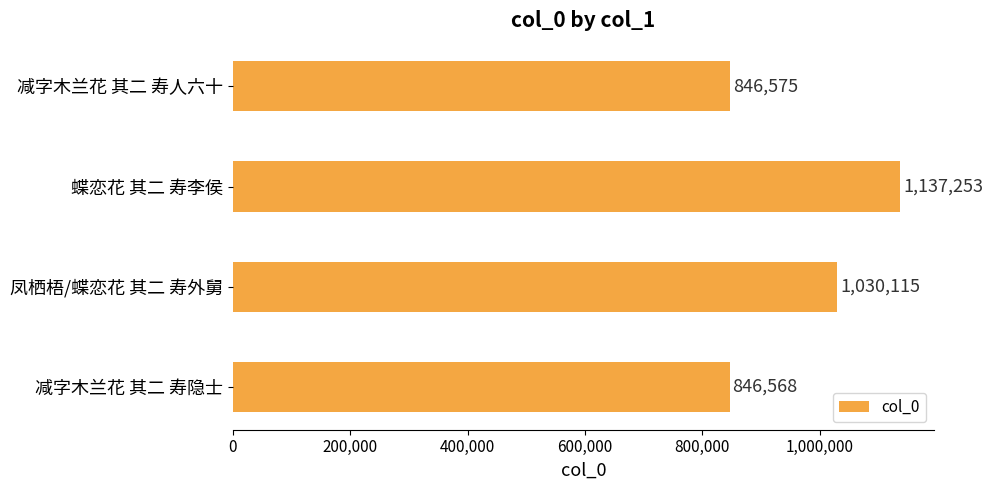

What is the smallest value displayed?

846568